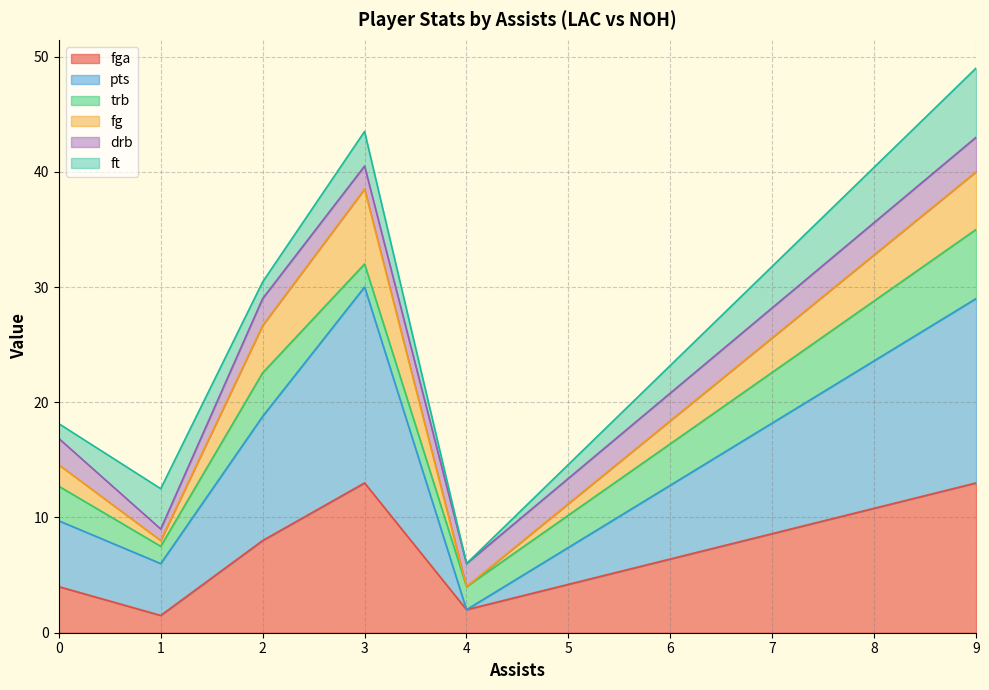

What is the total value across all series at 0?

18.1